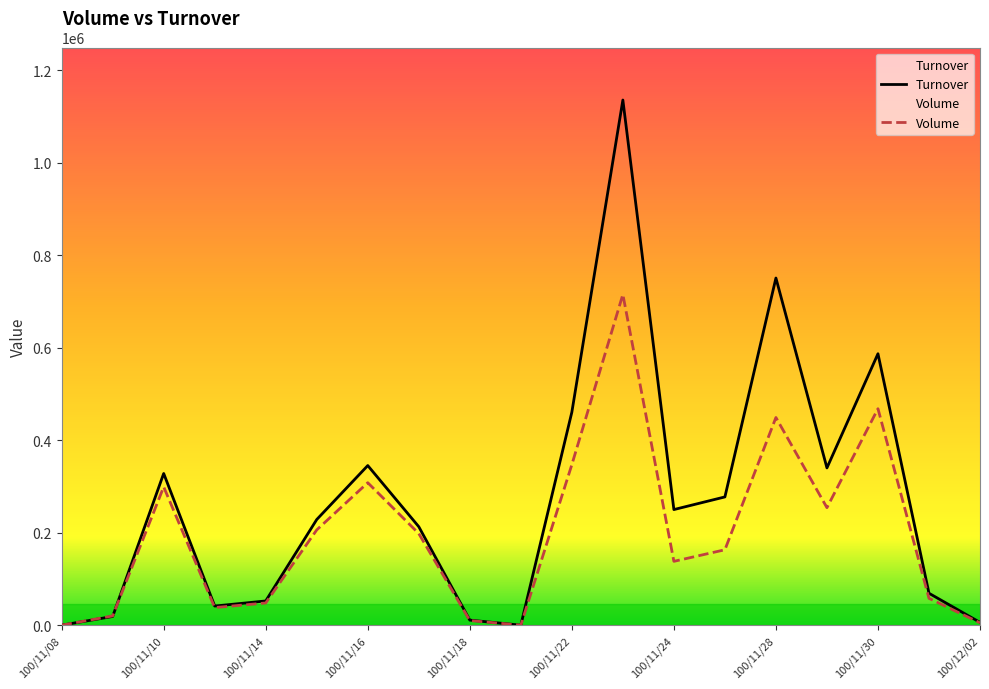

What are all the series names shown in the legend?

Volume, Turnover